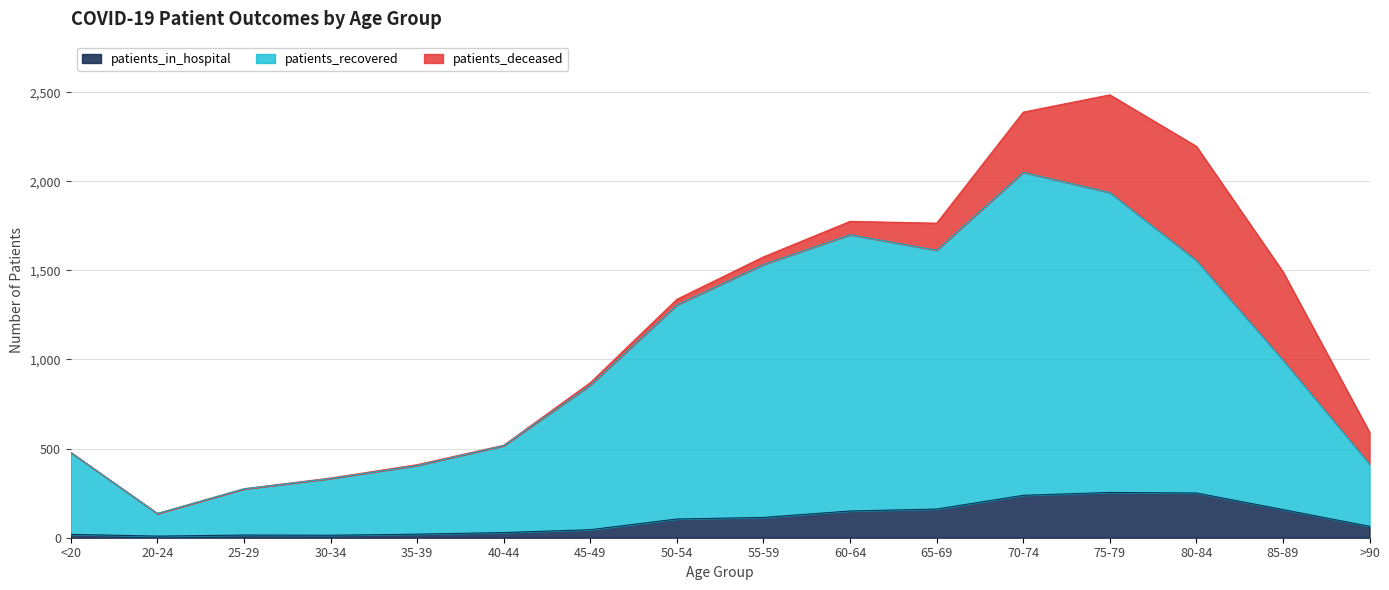

What is the maximum value for patients_in_hospital?

254